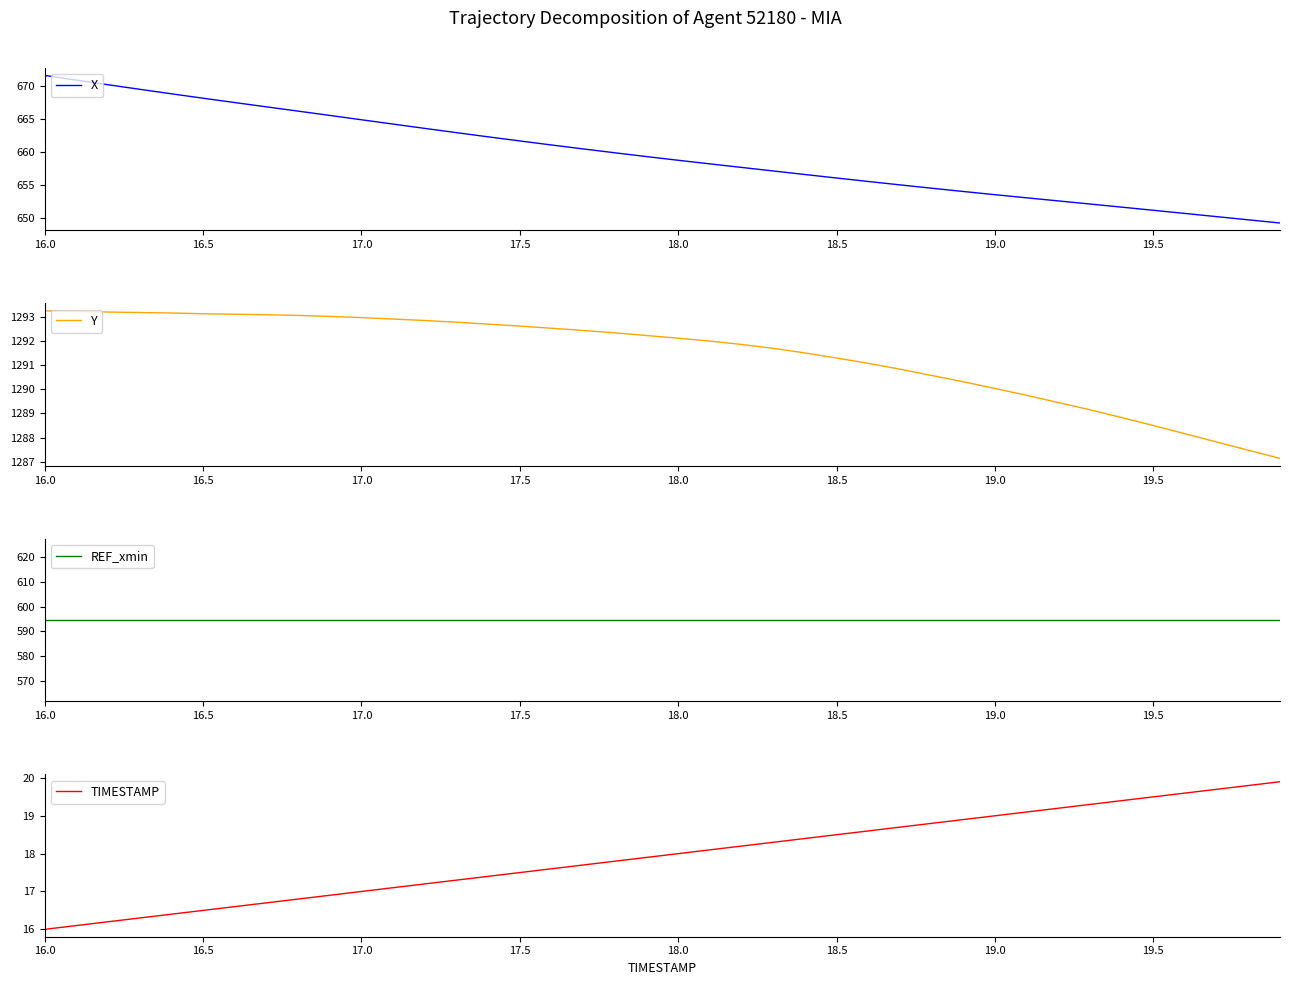

What is the lowest value of the X series?

649.2